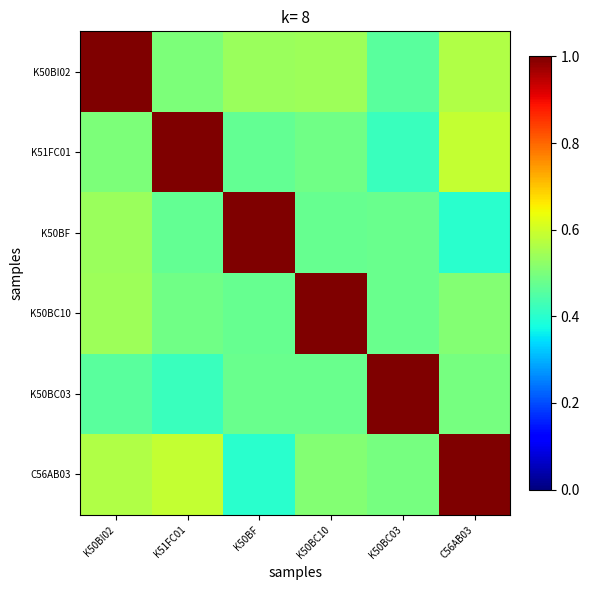

At which category does the chart reach its minimum across all series?

C56AB03